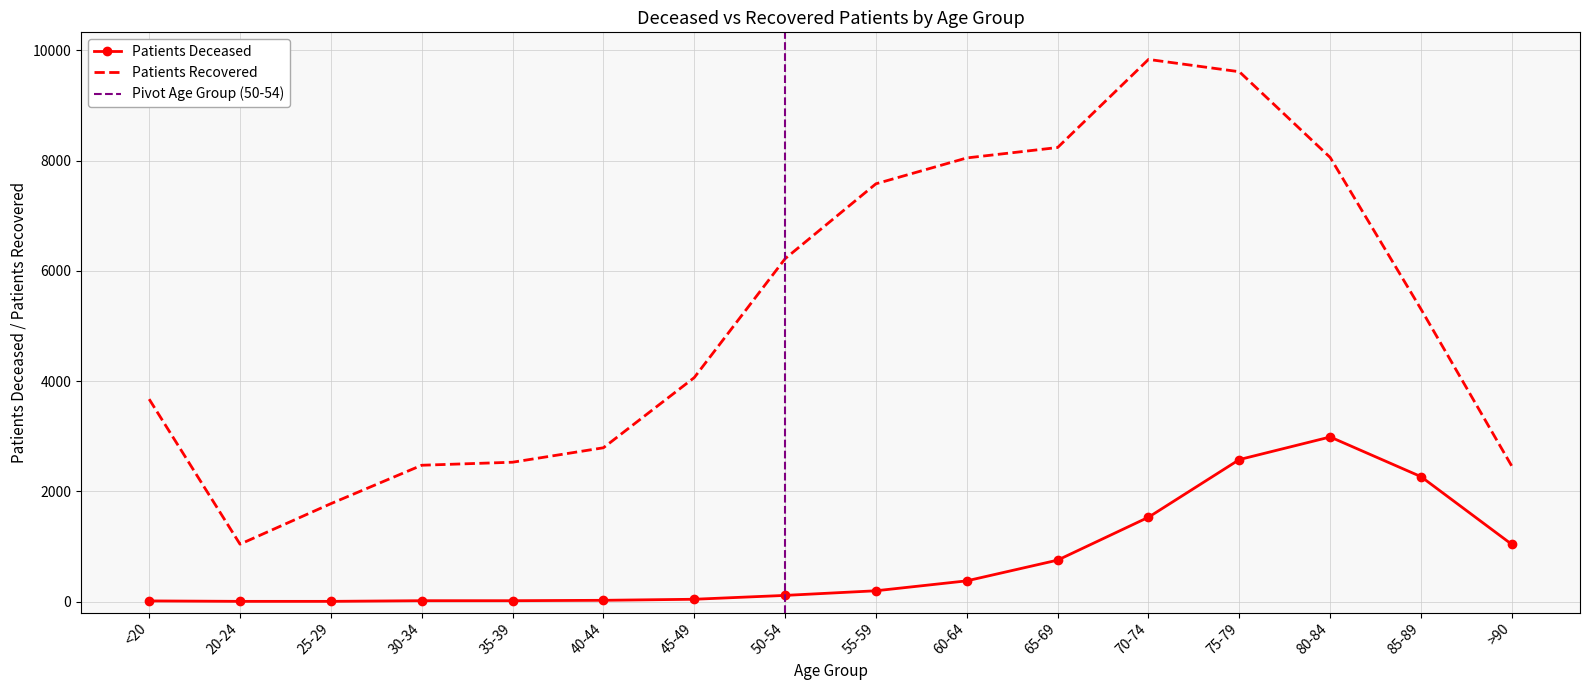

The patients_recovered series shows 4213 at 30-34. True or false?

False